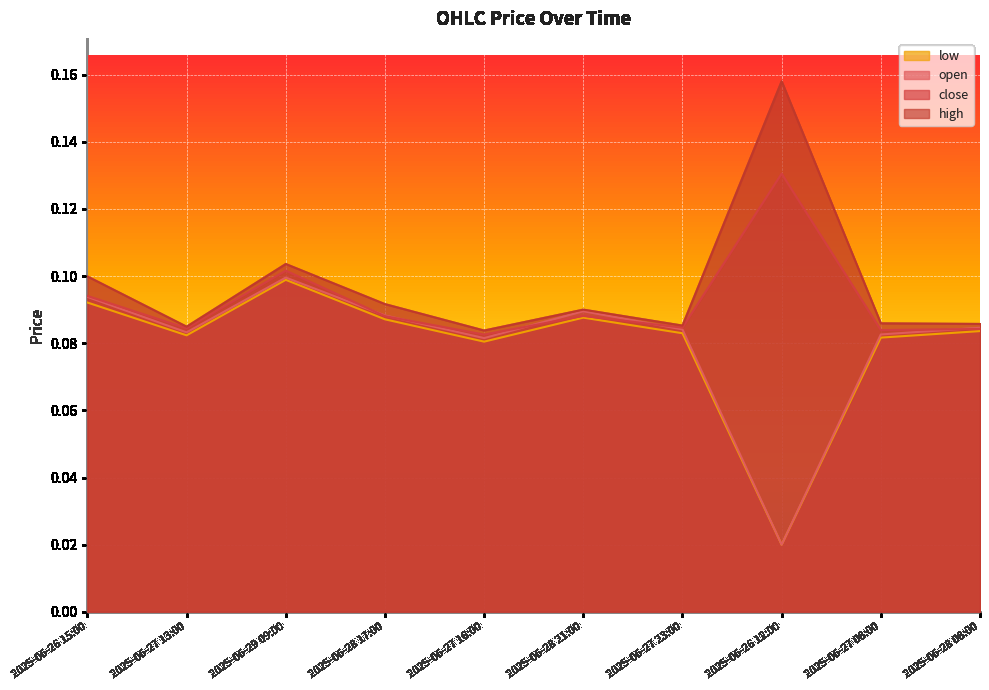

Which series has the largest range (max minus min)?

open